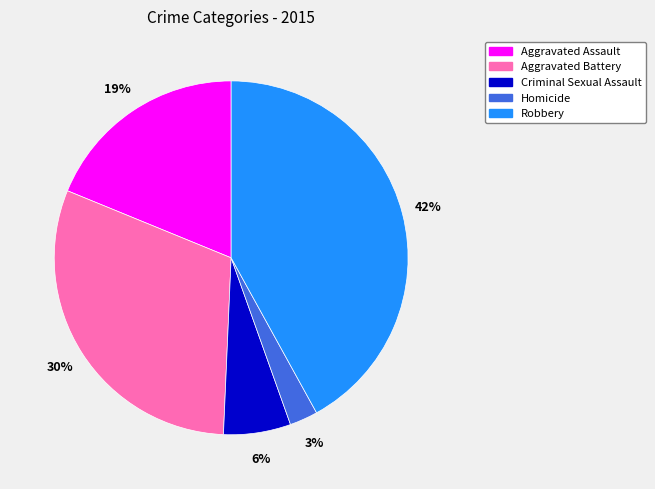

Does Aggravated Assault account for over 50% of the chart?

No